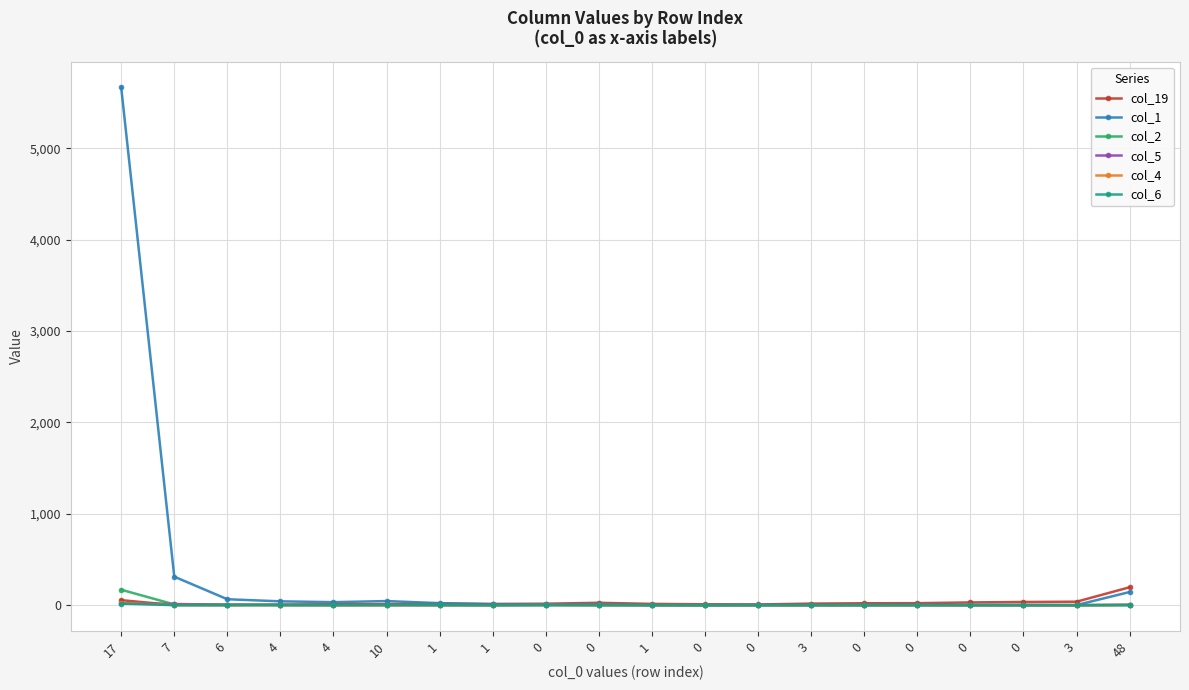

Is this an area chart (filled region under the line)?

No